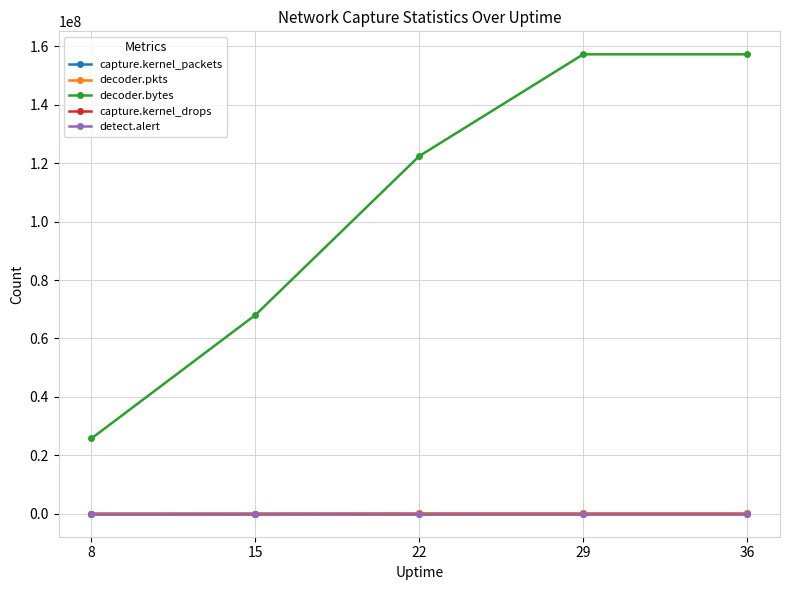

What is the maximum value shown in the chart?

157287081